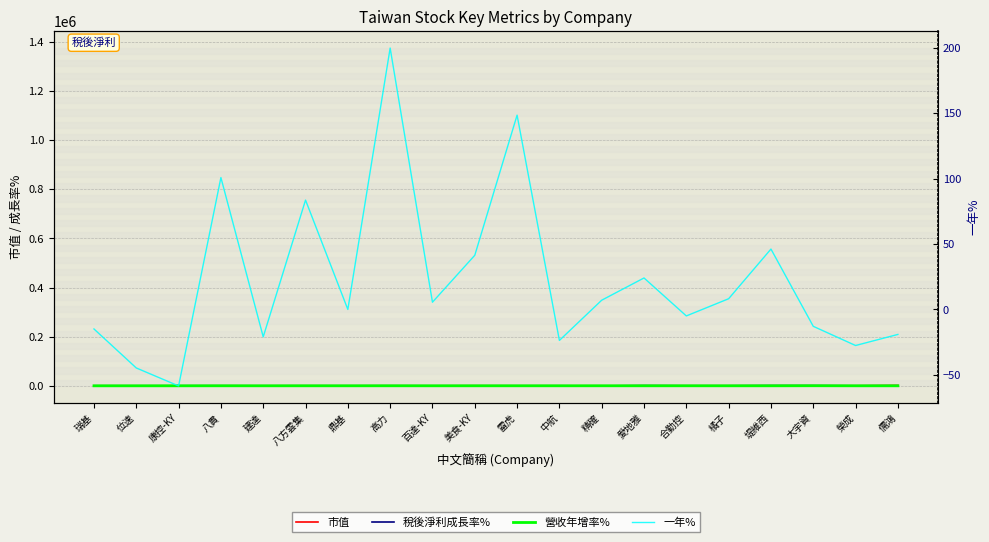

How many lines are shown in the chart?

4